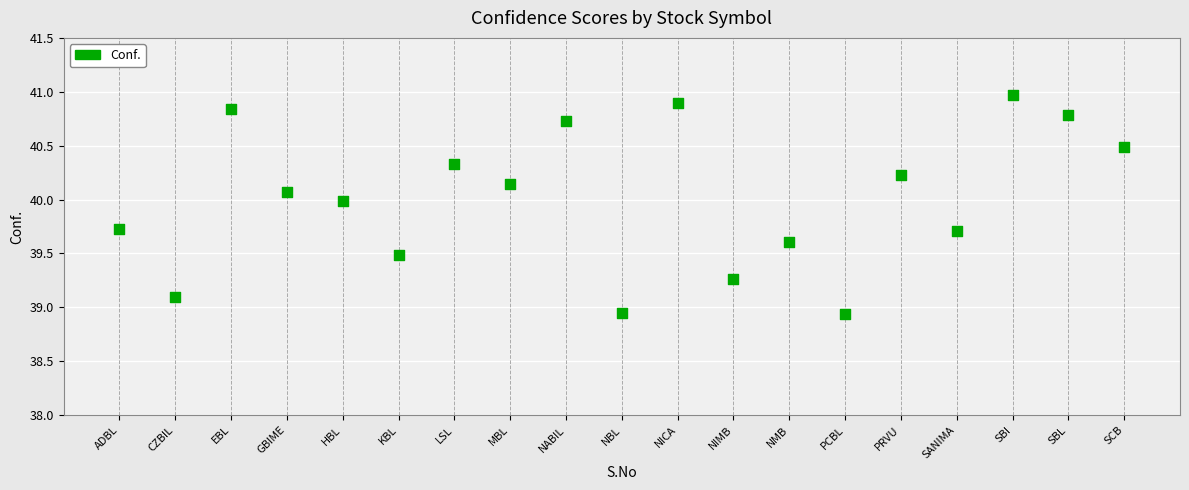

What is the range of X values (max minus min)?

18.0